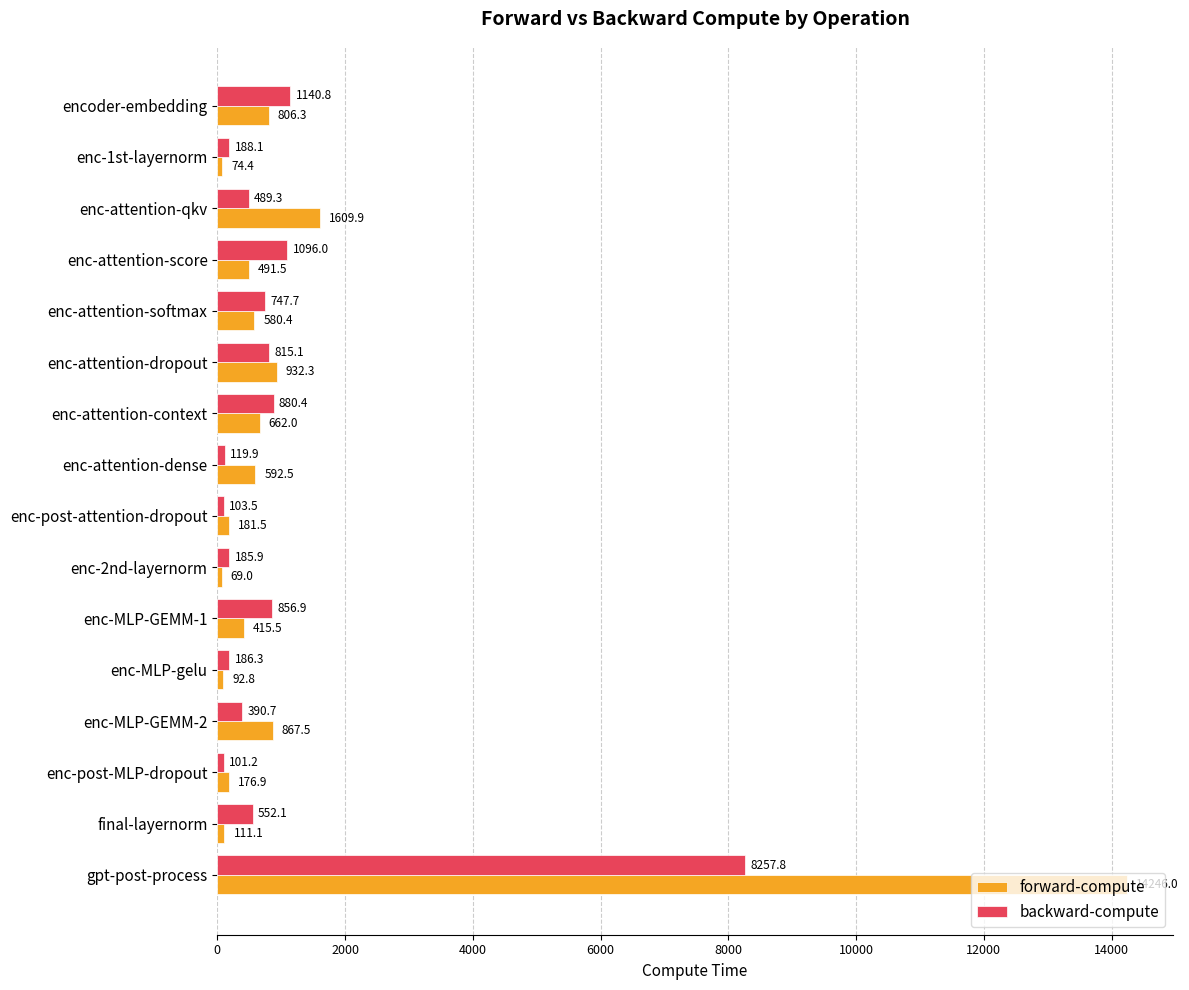

True or false: forward-compute has a value of 662.0 at enc-attention-context.

True